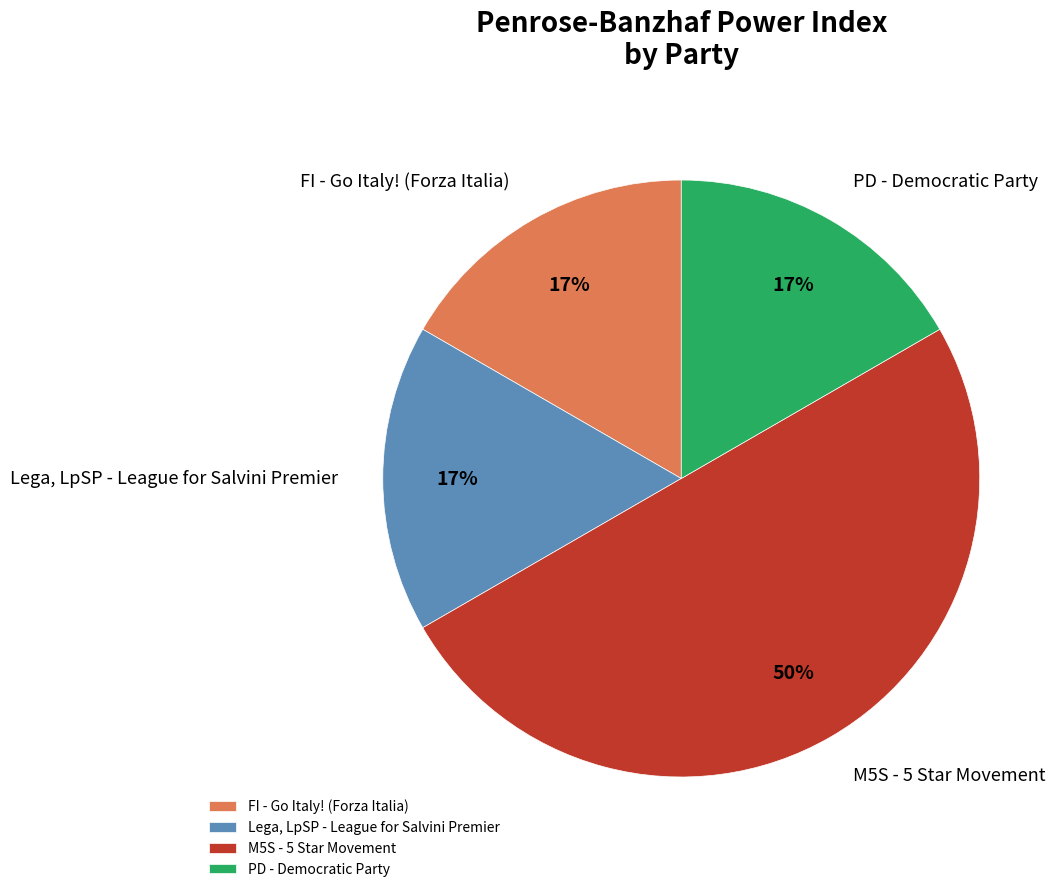

To the nearest percent, what portion does Lega, LpSP - League for Salvini Premier represent?

17%